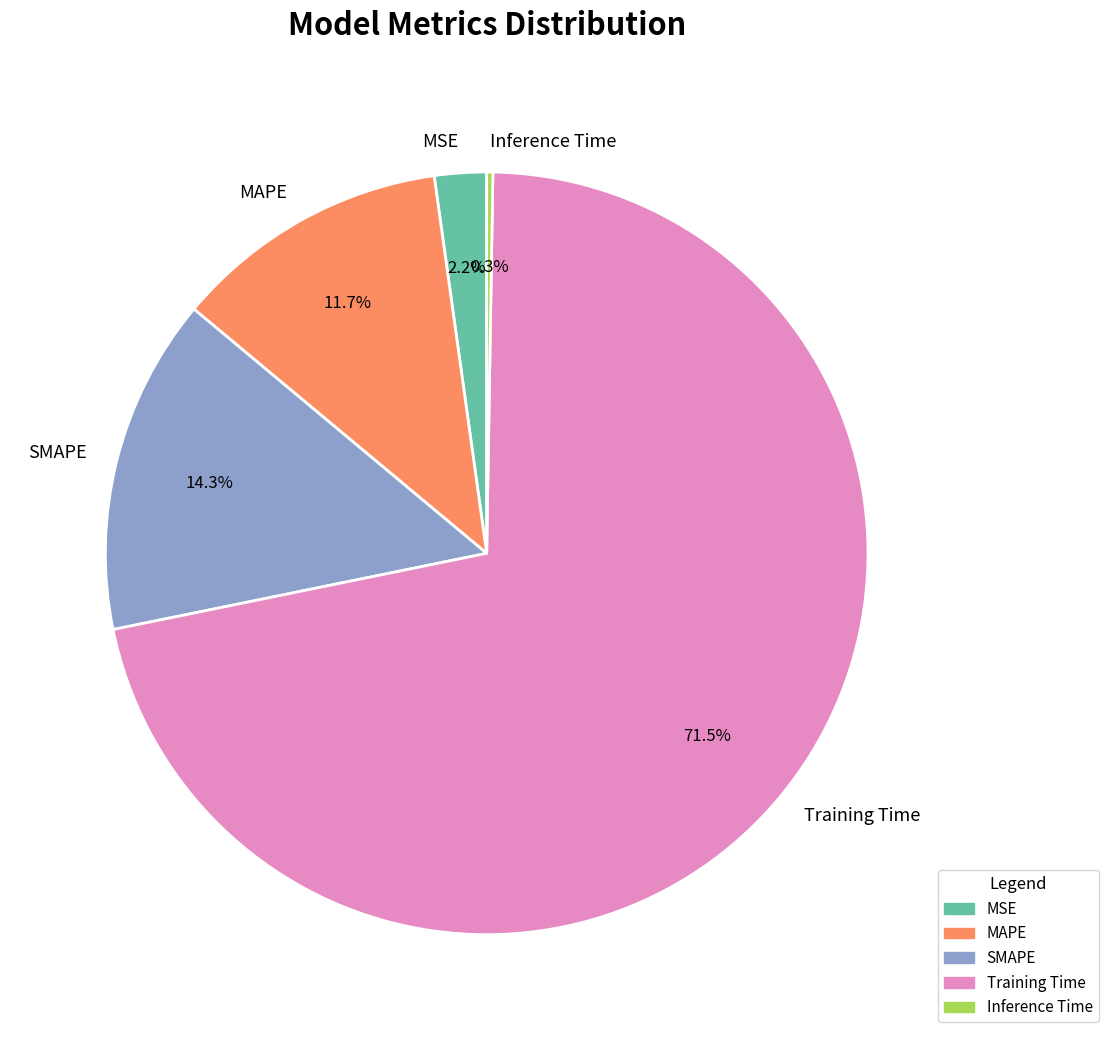

Is it true that SMAPE is 14% of the pie?

True